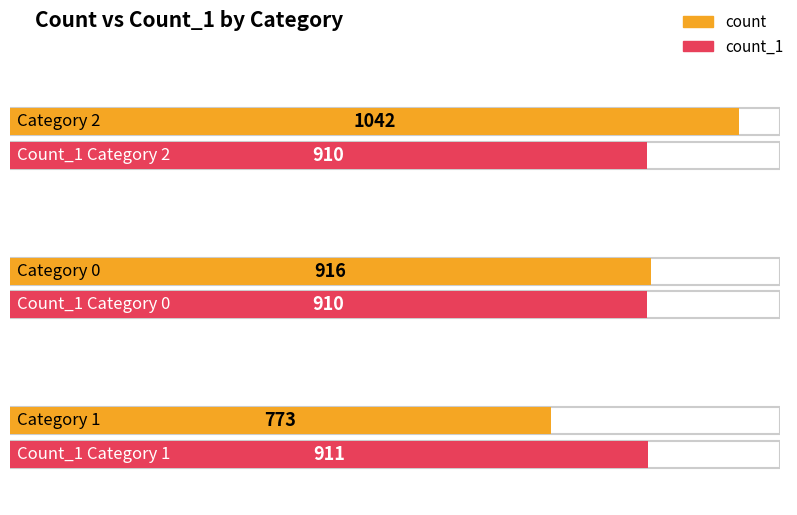

The value of count at 2 is 728. True or false?

False